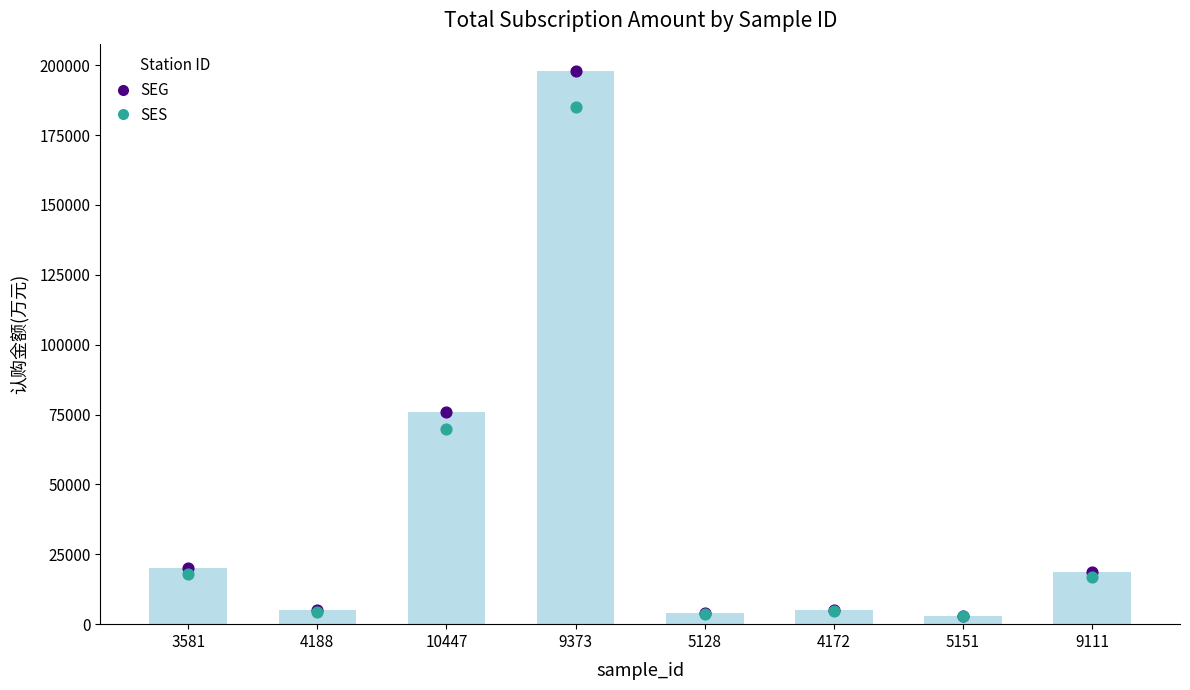

At which category is the sum across all series the highest?

9373